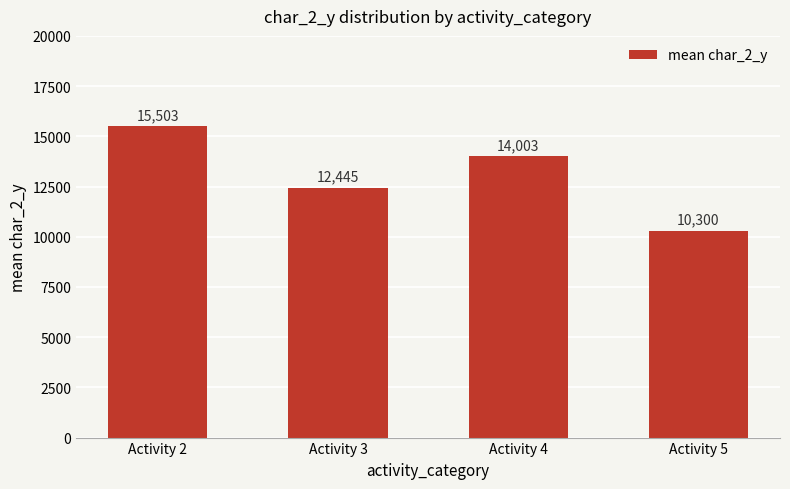

Where is the data nearest to the value 12901?

Activity 3